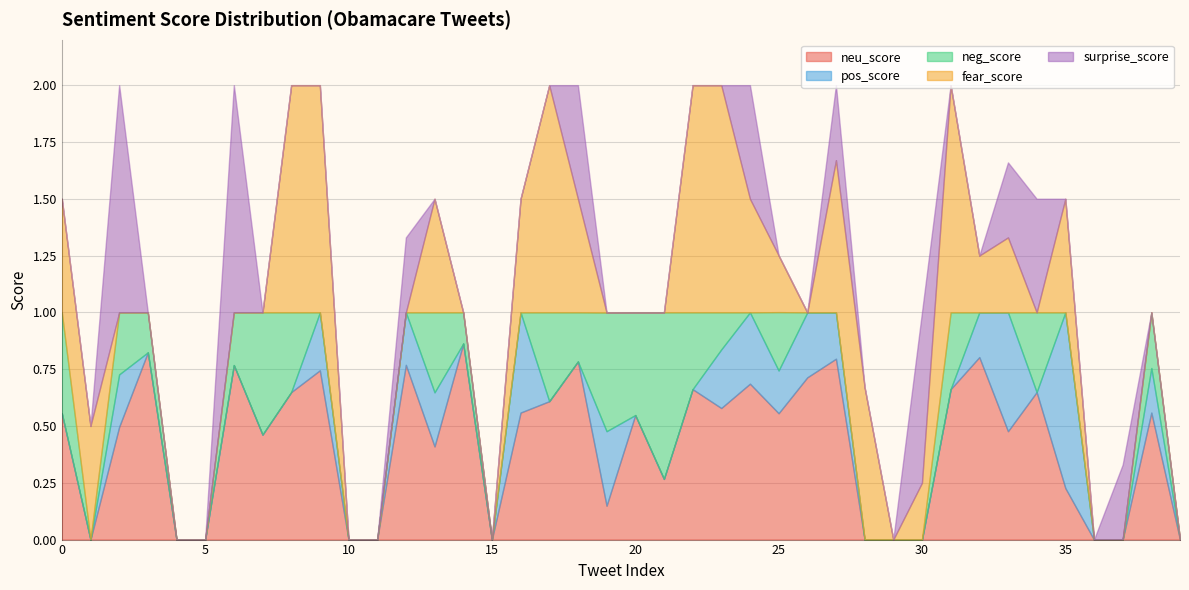

In neu_score, how many points are higher than both neighbors (excluding endpoints)?

13